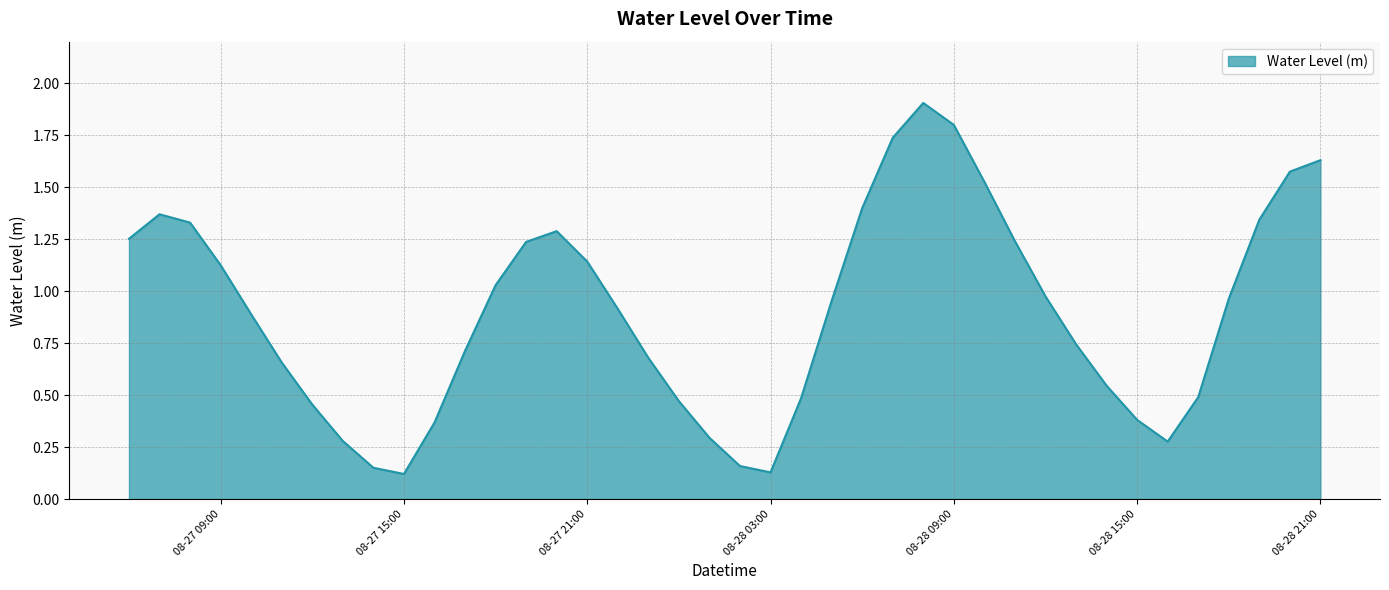

What is the difference between the maximum and minimum values?

1.8